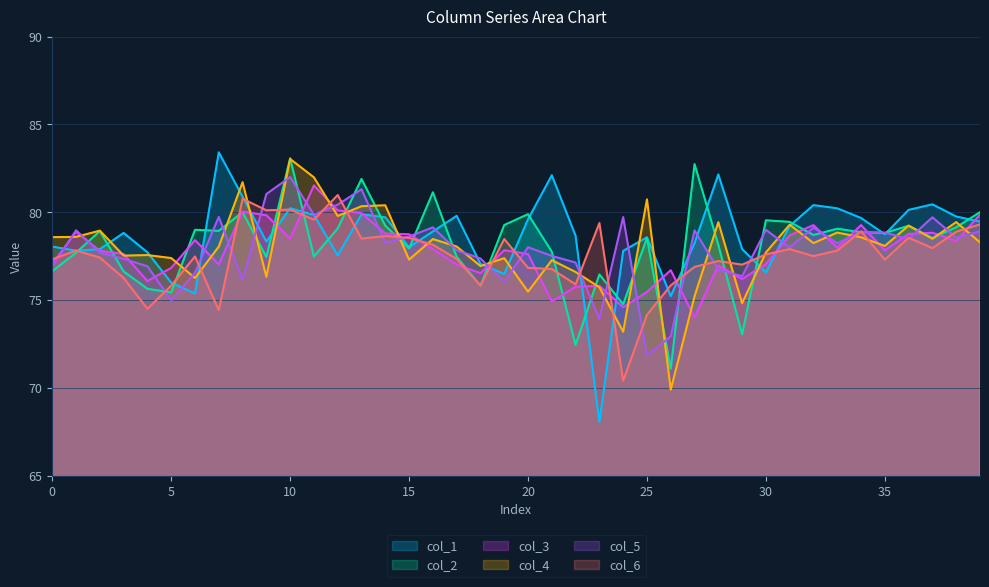

Which has a higher value, 7 or 31?

7